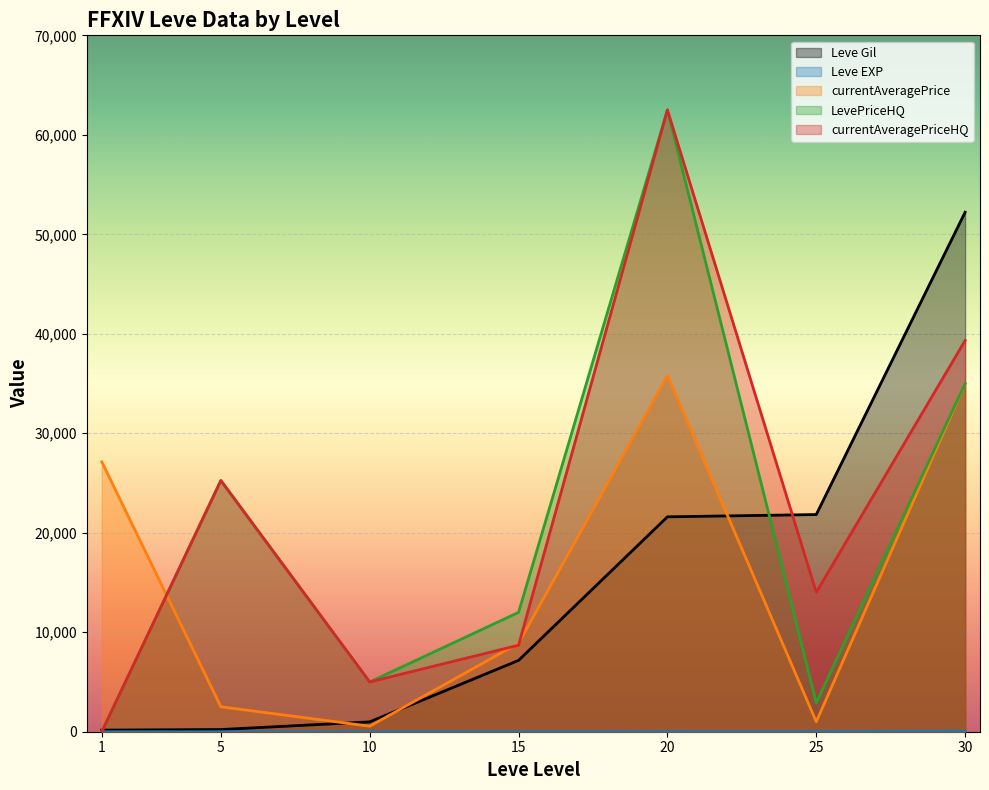

Which series ends up on top after the final intersection of LevePriceHQ and Leve Gil?

Leve Gil